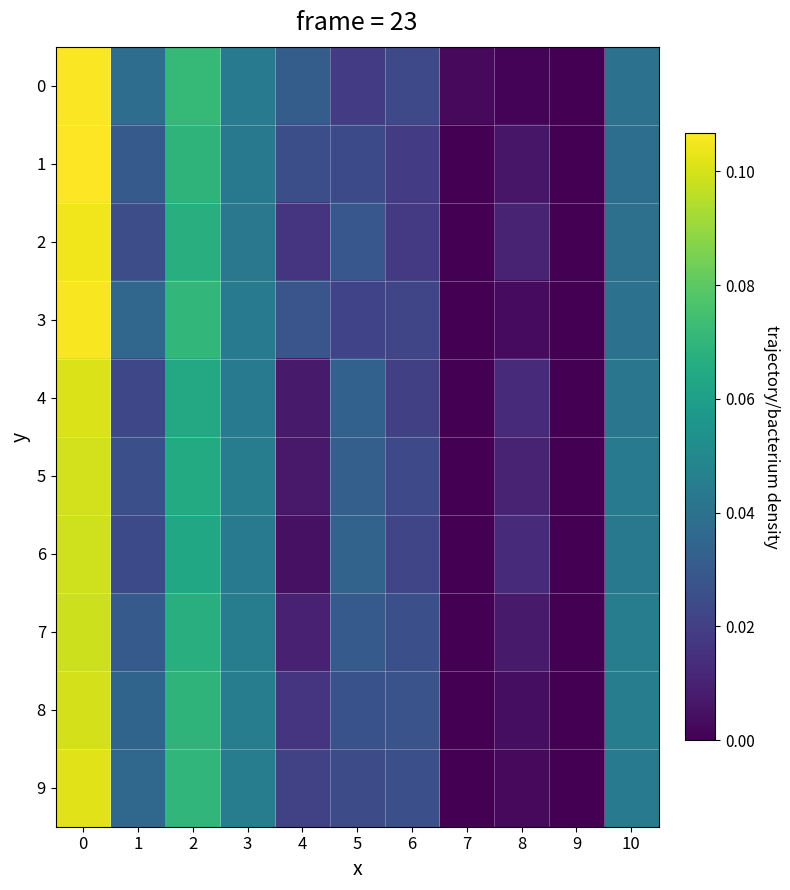

Which series has the largest total across all categories?

row_0